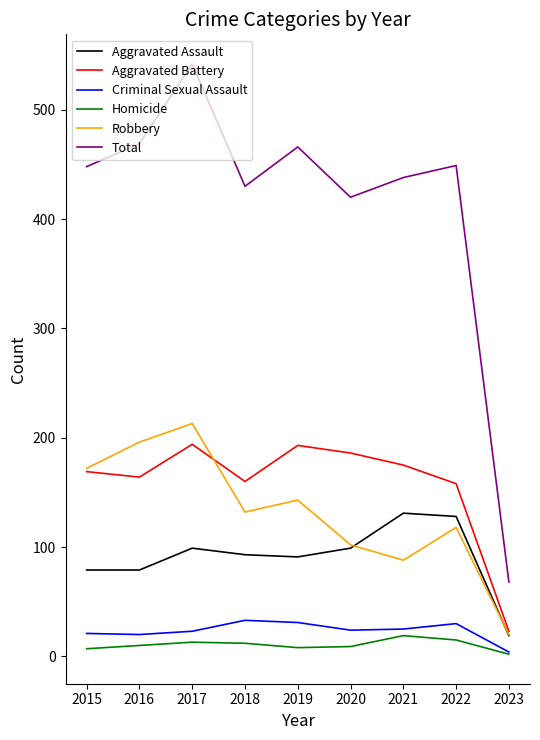

What is the highest value of the Aggravated Assault series?

131